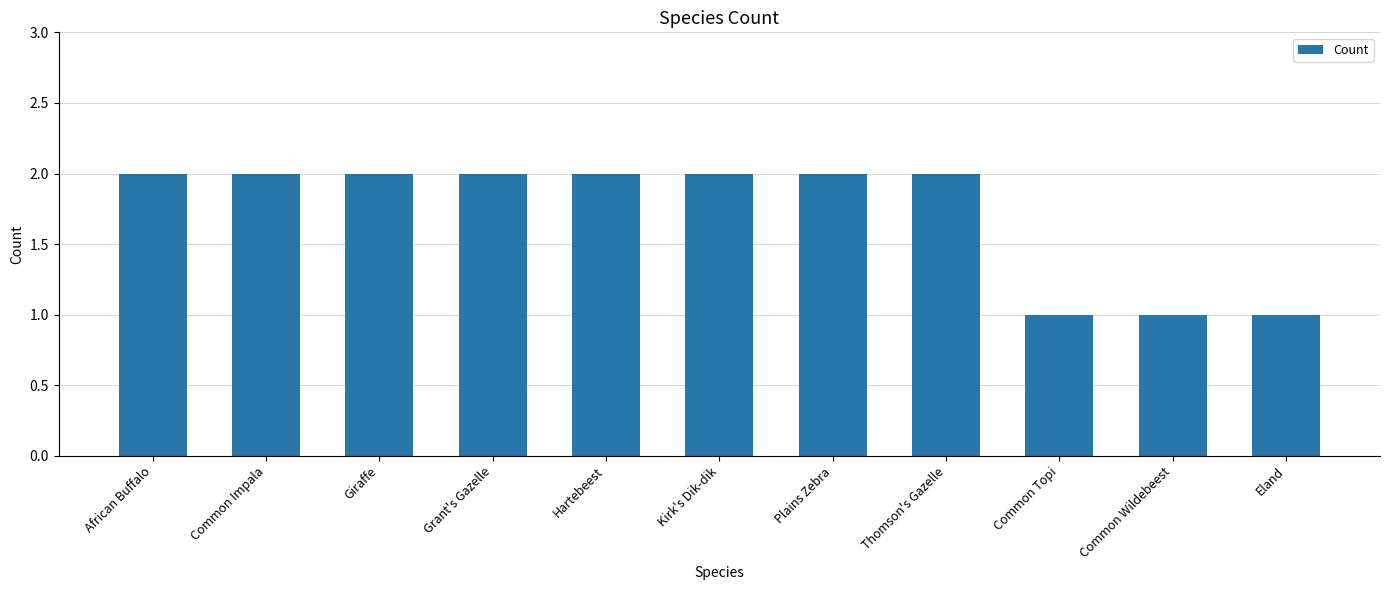

Which has a higher value, Hartebeest or Common Wildebeest?

Hartebeest